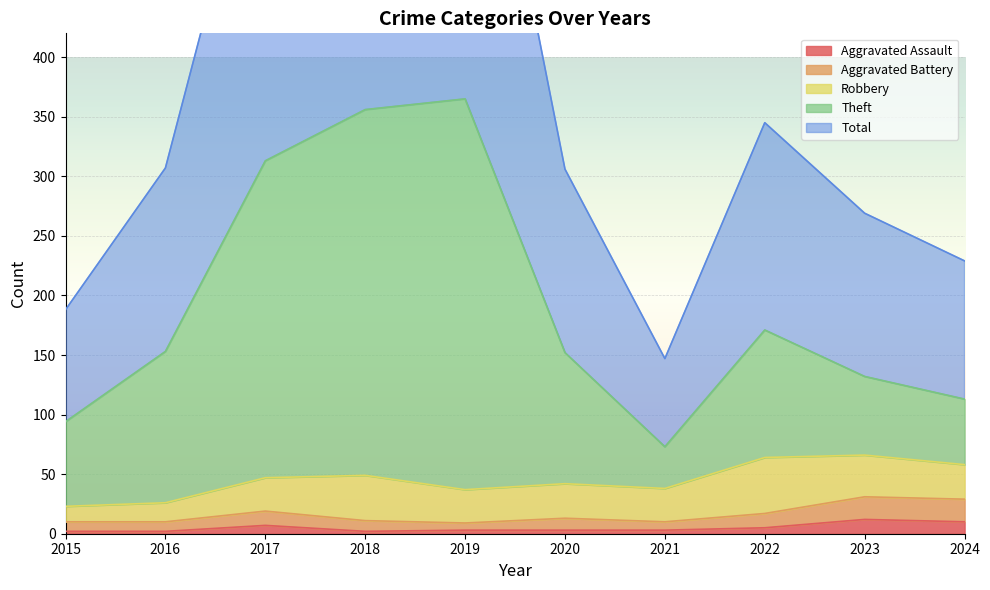

Which has a higher value, 2015 or 2023?

2023